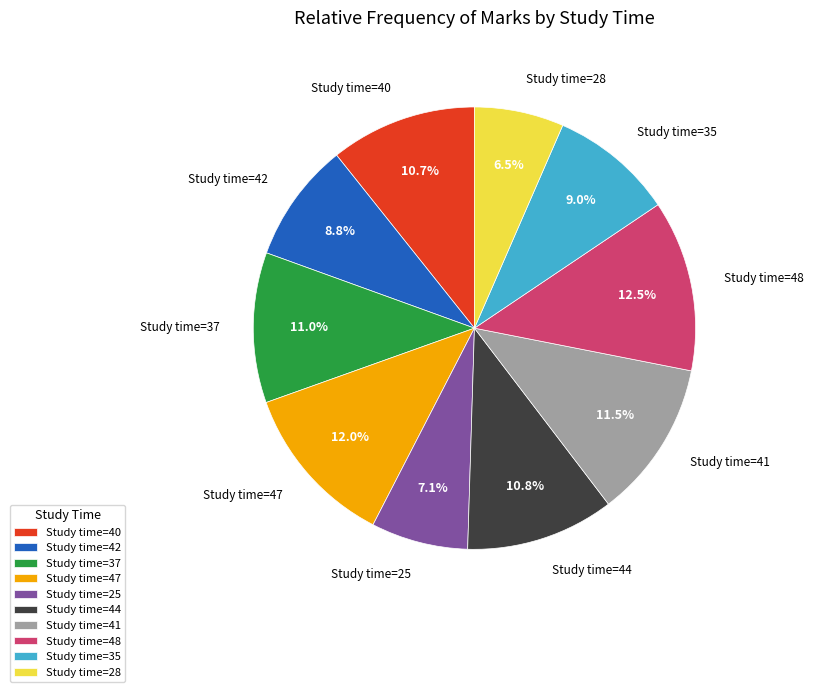

Combined, what portion of the pie is Study time=28 and Study time=40?

17.2%